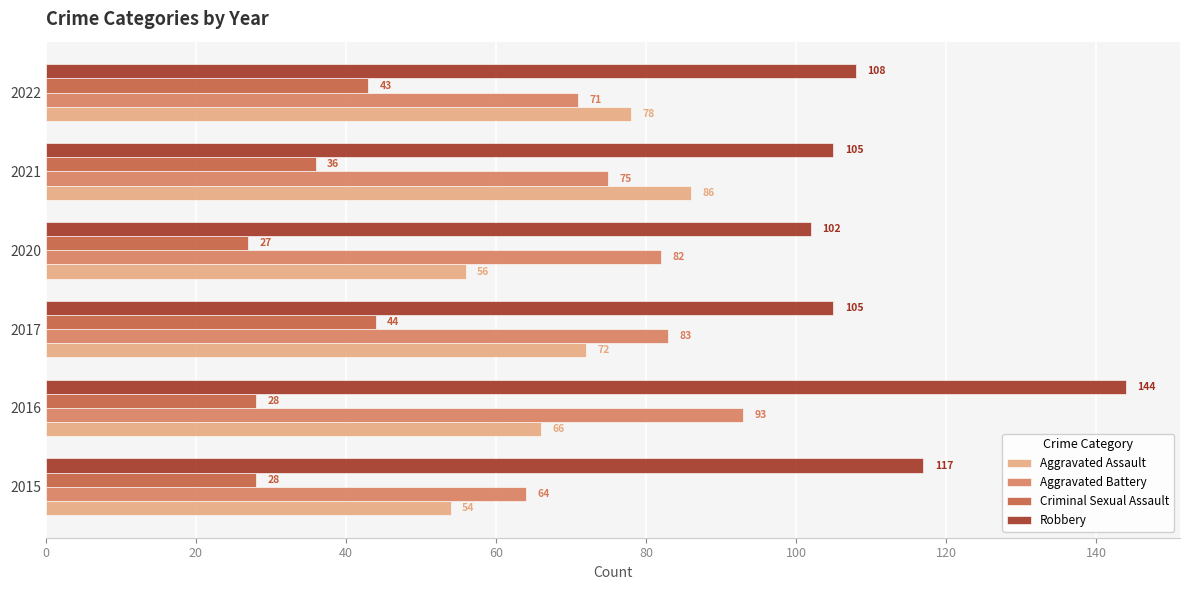

True or false: Aggravated Assault has a value of 86 at 2021.

True